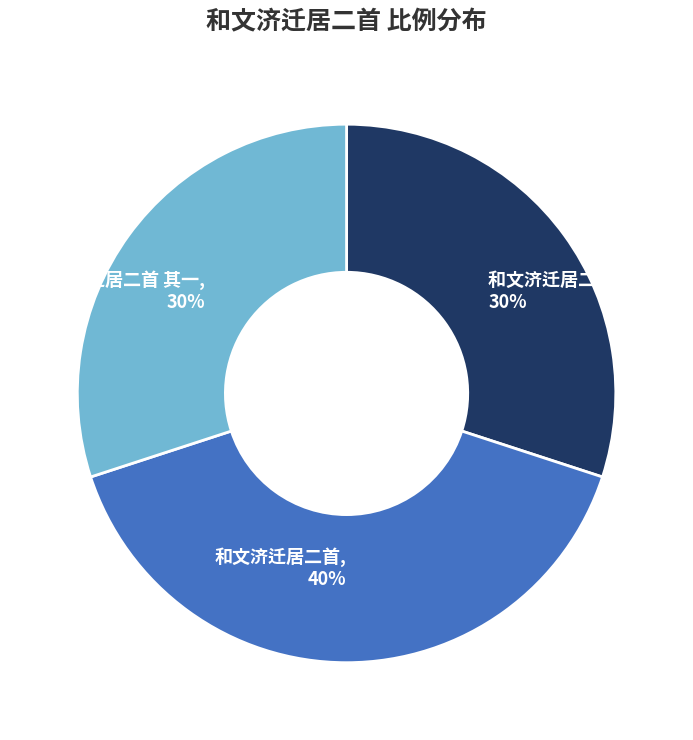

To the nearest percent, what portion does 和文济迁居二首 其一, 30% represent?

30%